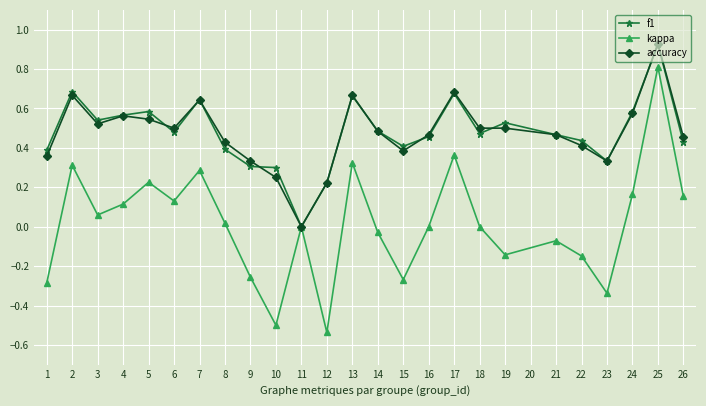

The f1 series shows 0.5 at 21. True or false?

True